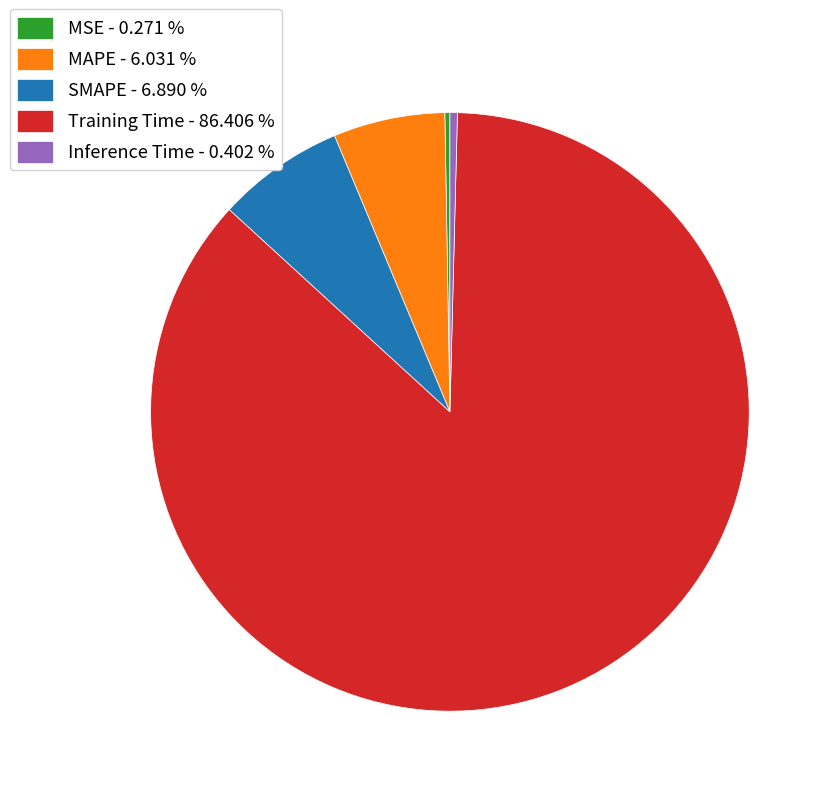

Which has a higher value, SMAPE - 6.890 % or MAPE - 6.031 %?

SMAPE - 6.890 %